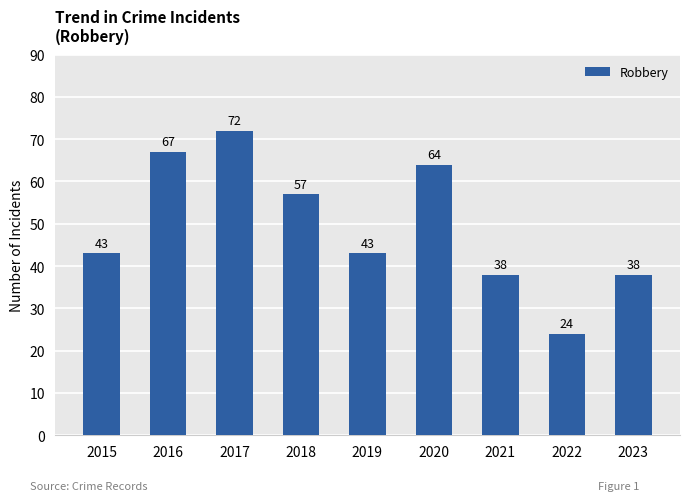

What is the sum of the values at 2021 and 2022?

62